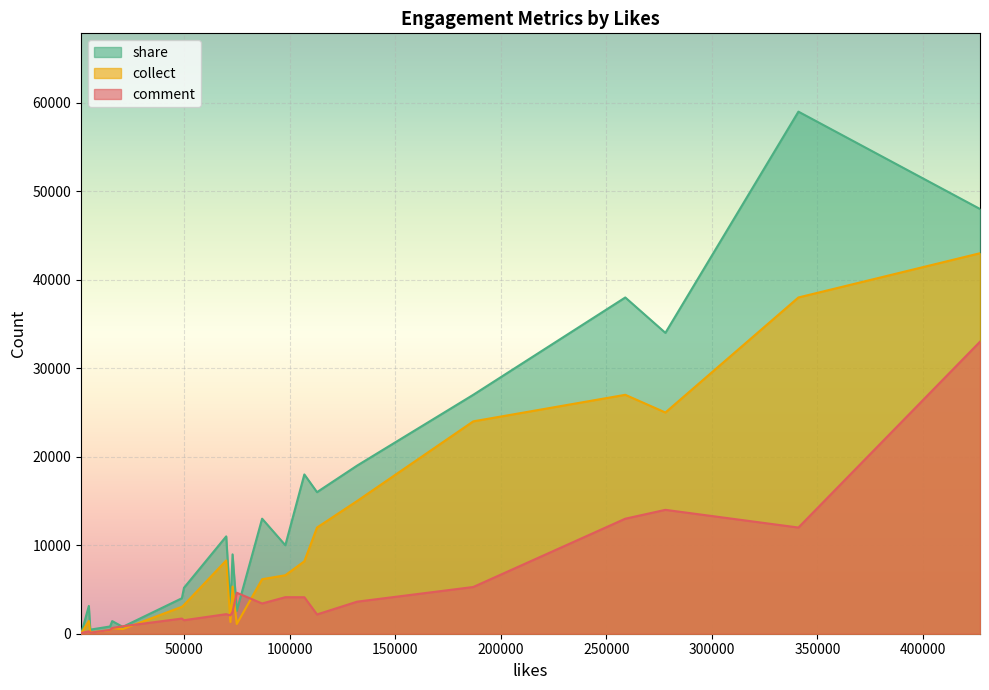

How many interior local peaks does the comment series have?

6